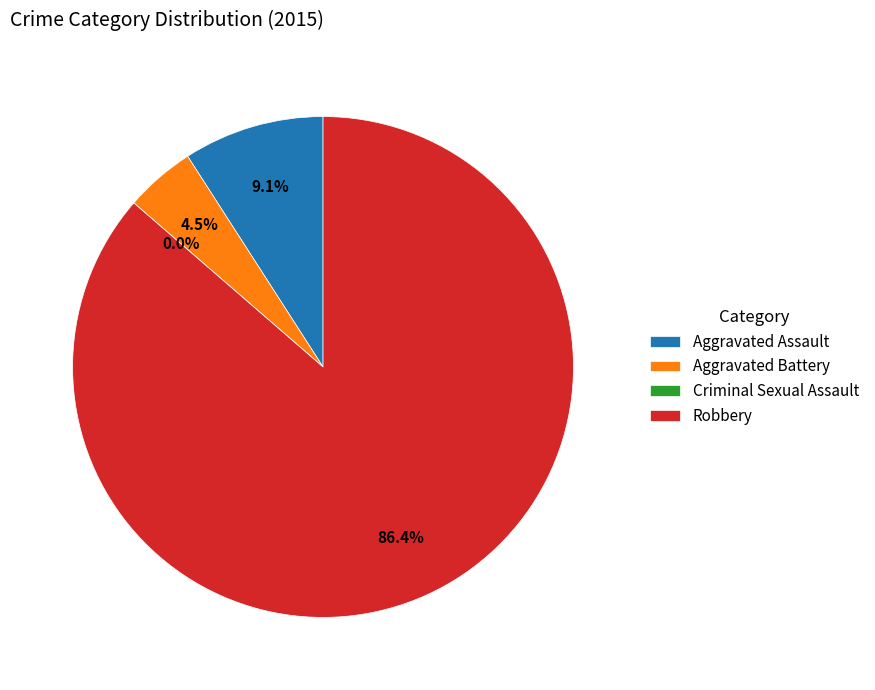

How many segments does this pie chart have?

4